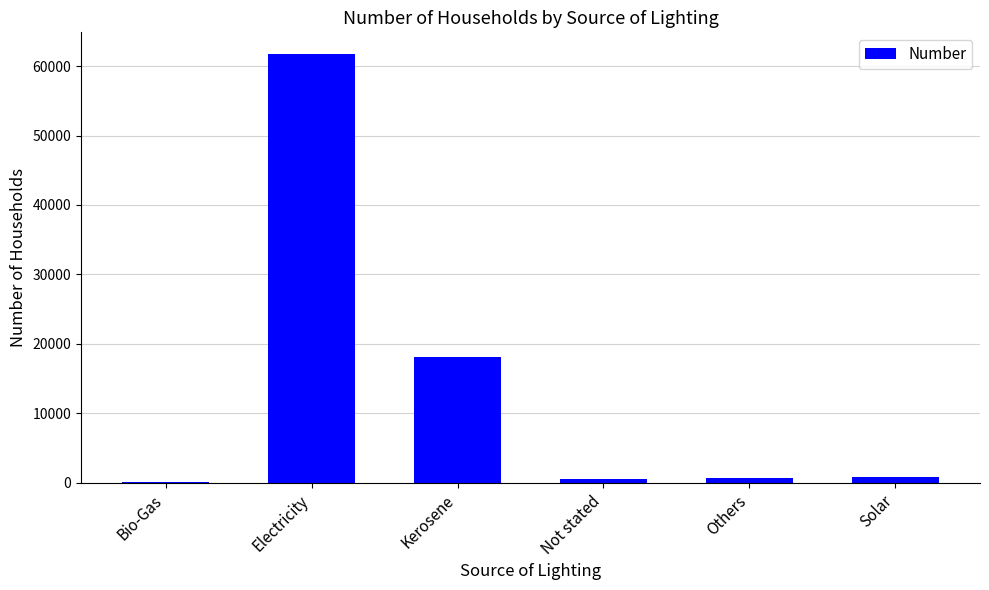

How many series are shown in this chart?

1